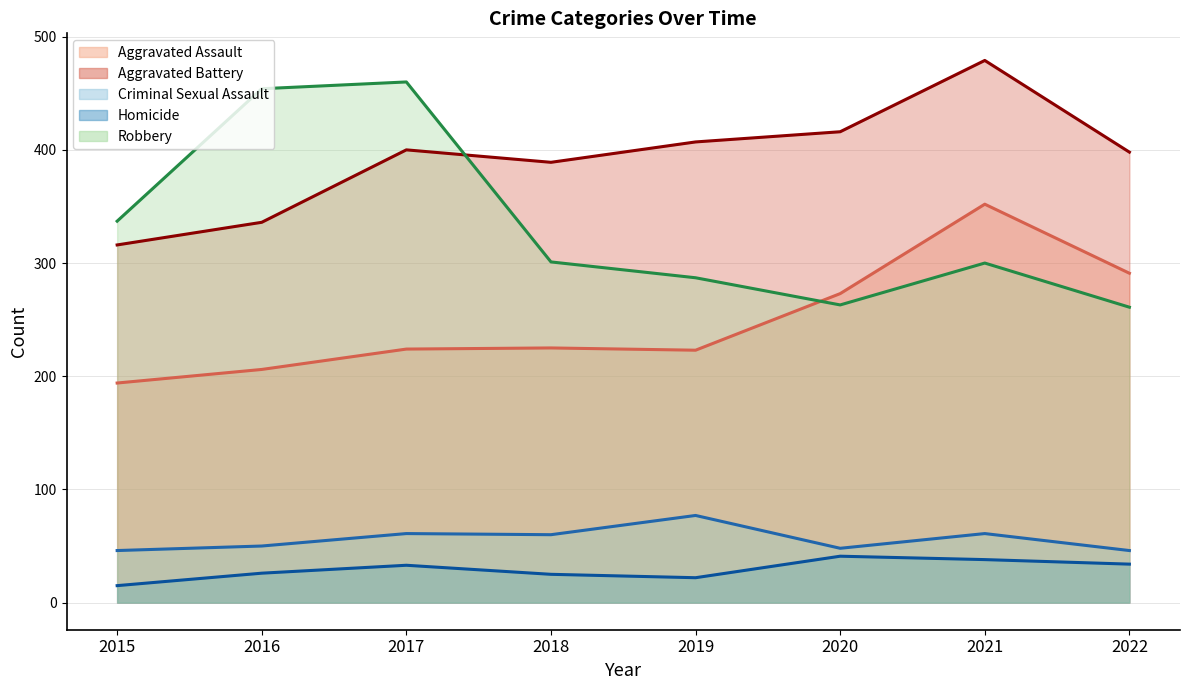

What is the value of the Criminal Sexual Assault (line) point at the 4th from the left?

60